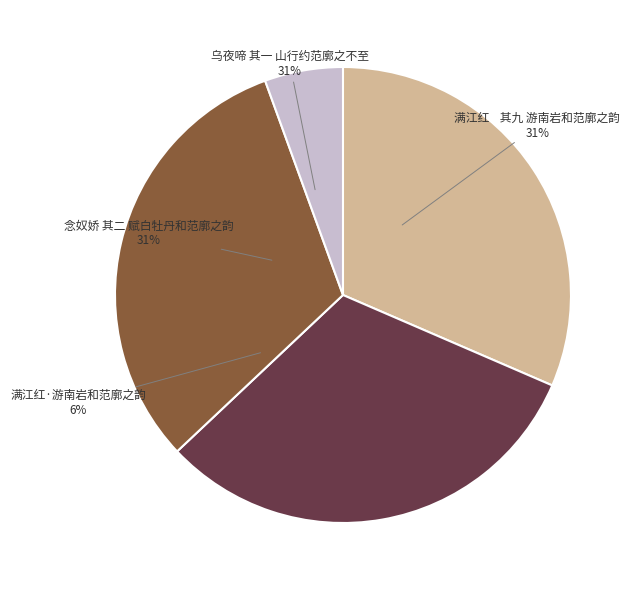

What is the change in value from 念奴娇 其二 赋白牡丹和范廓之韵 to 满江红·游南岩和范廓之韵?

-762711